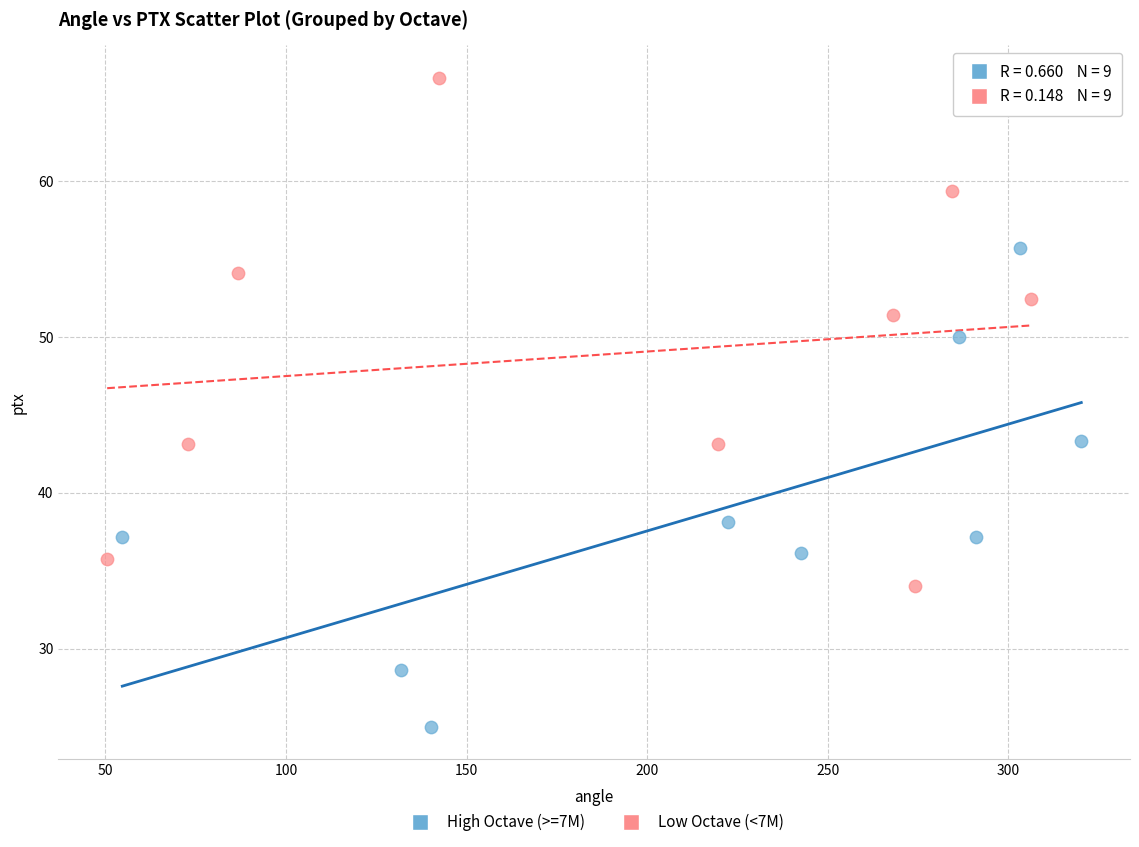

Which series has the largest Y range (max minus min)?

Low Octave (<7M)